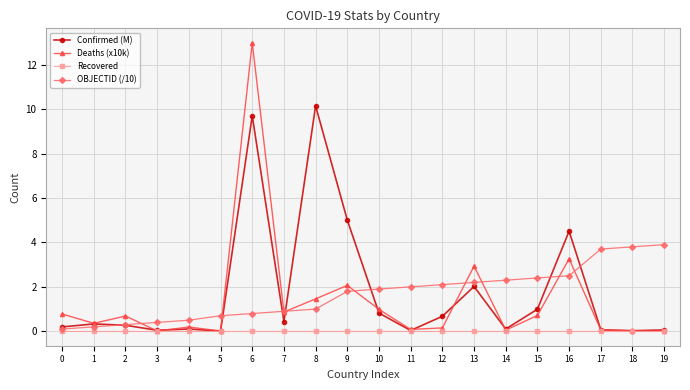

How many lines are shown in the chart?

4